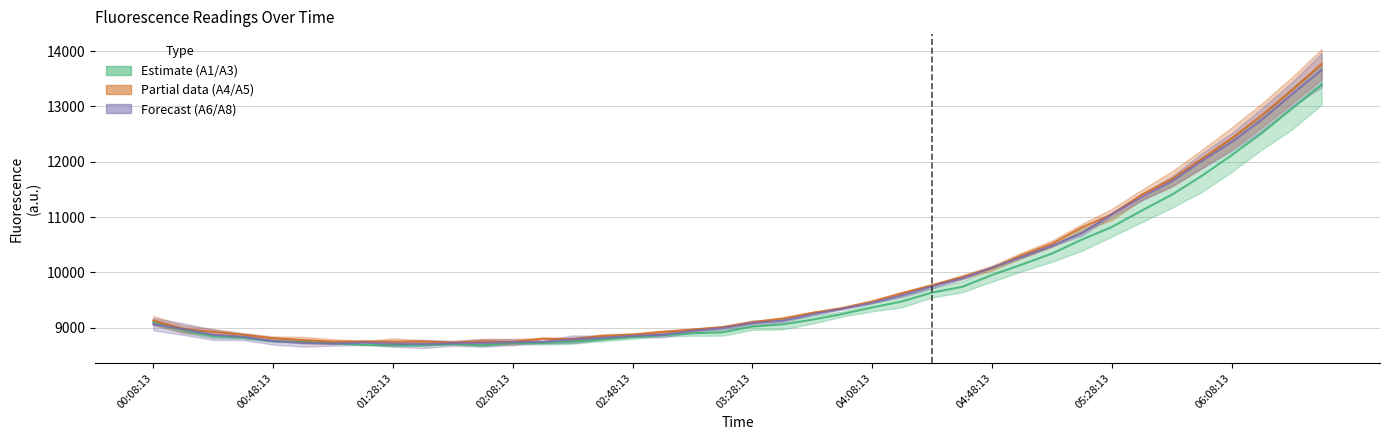

True or false: A4 / A5 (Partial data) has more than 2 points higher than both neighbors.

True